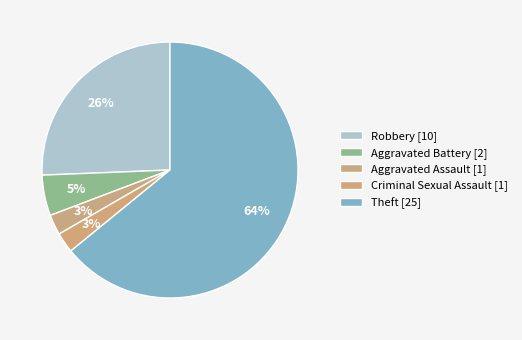

How many slices are in this pie chart?

5